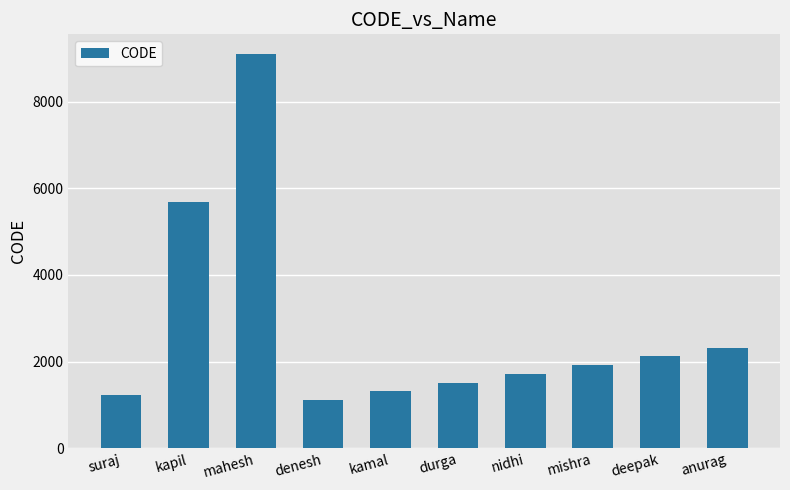

What is the change in value from kamal to anurag?

+1010